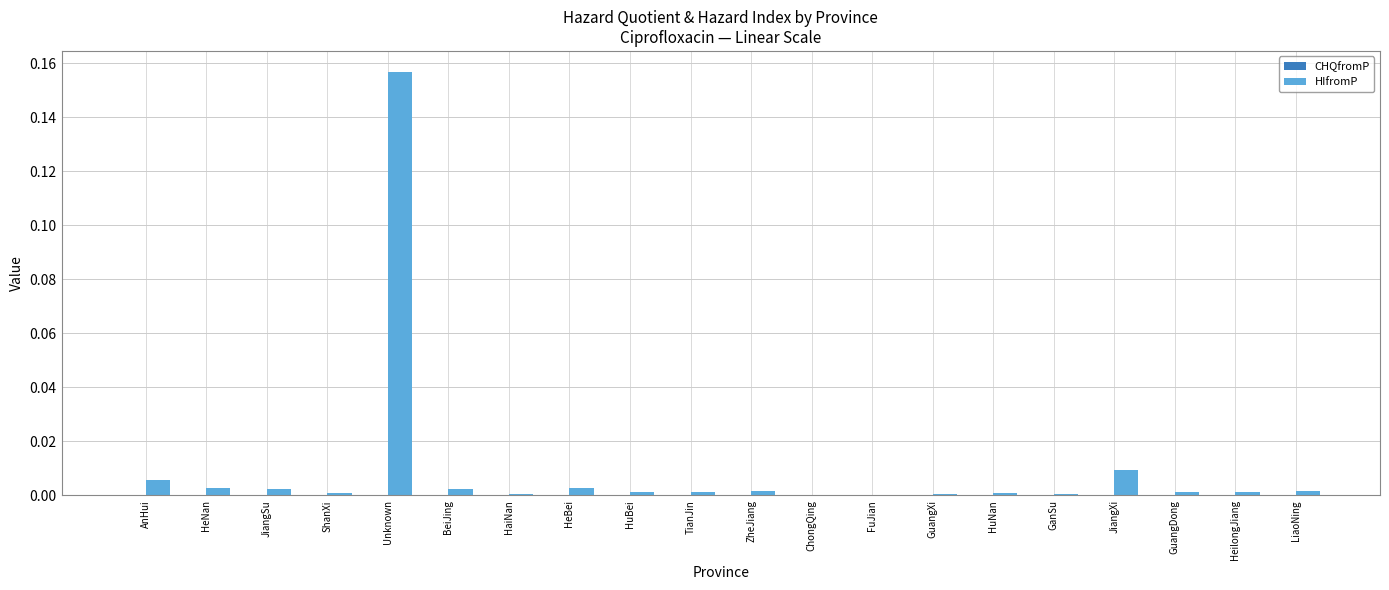

Which series changed the most between Unknown and HuNan?

HIfromP